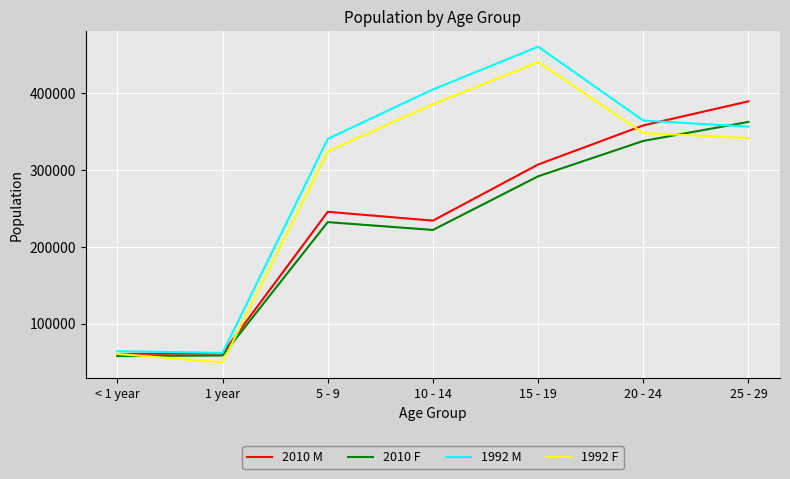

Is the value of 2010 F at 15 - 19 greater than the value of 1992 F at 10 - 14?

No